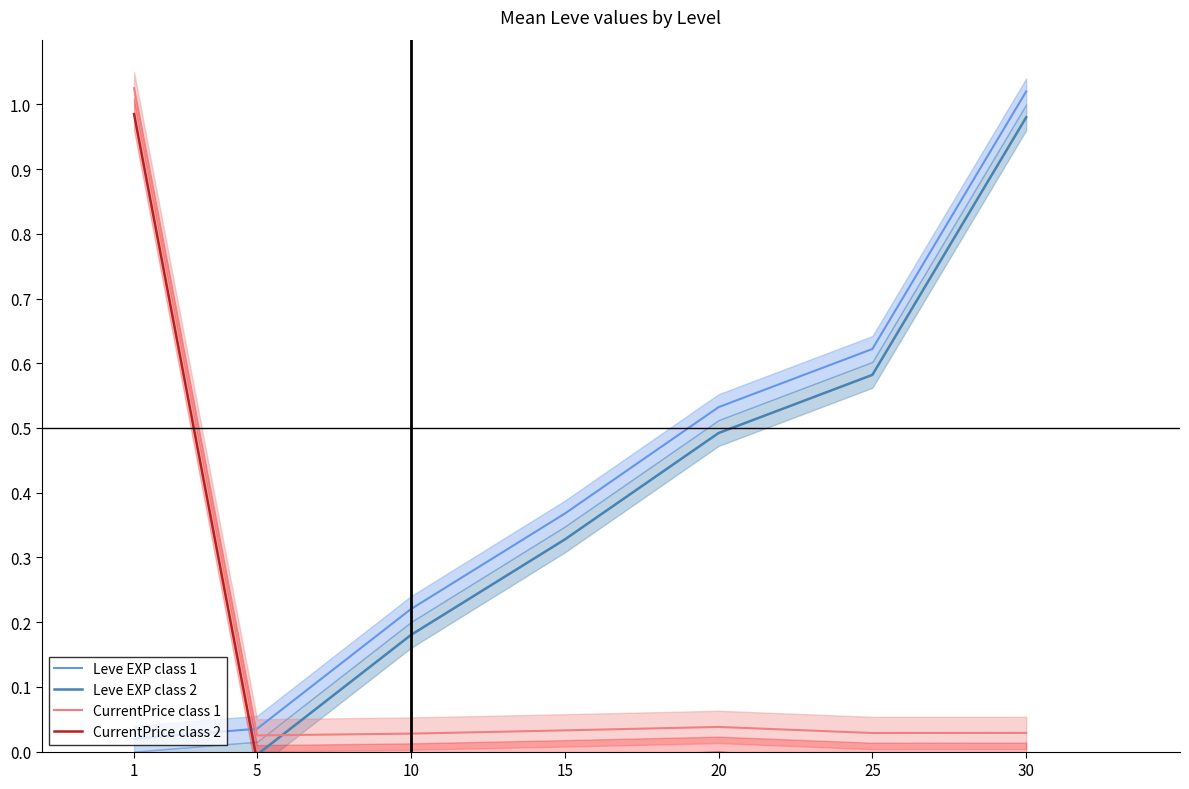

The Leve EXP class 1 series shows 0.1 at 20. True or false?

False